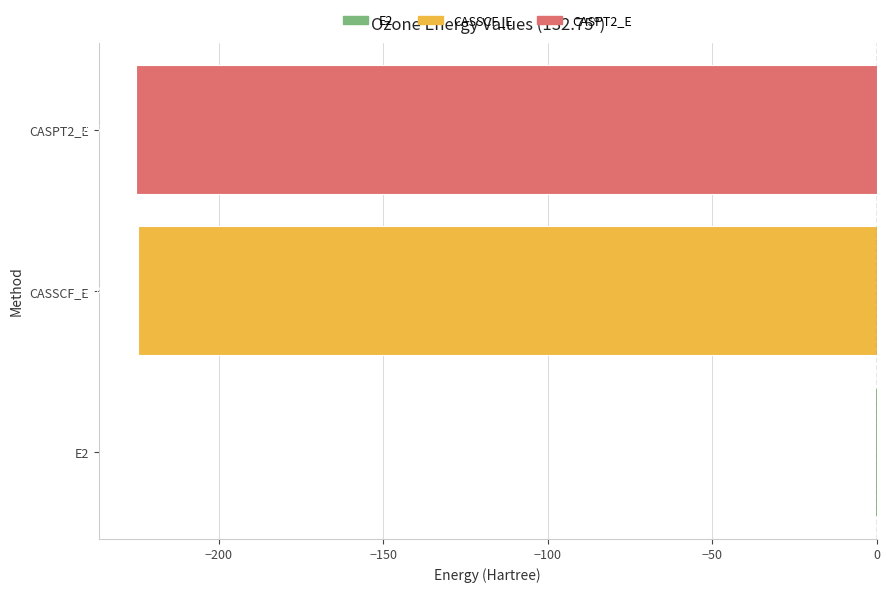

What is the sum of the values at CASSCF_E and CASPT2_E?

-449.7